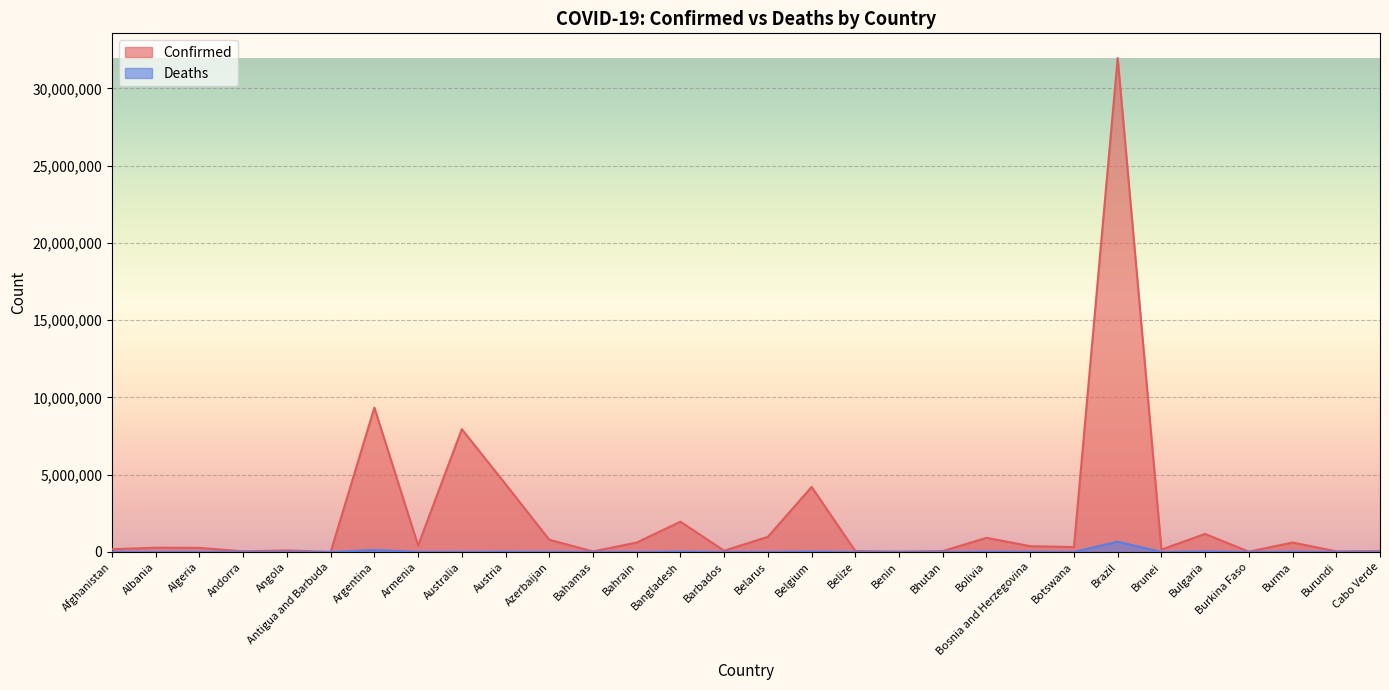

Where is the first local maximum for Confirmed?

Albania